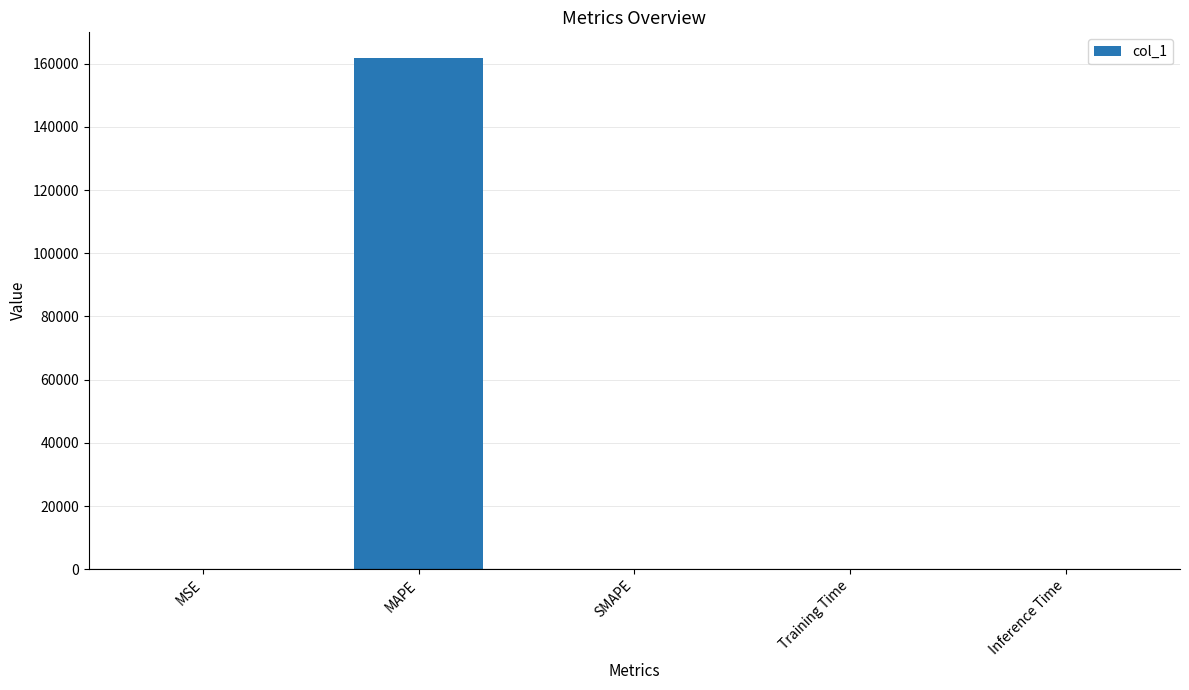

What is the greatest value displayed?

161809.5